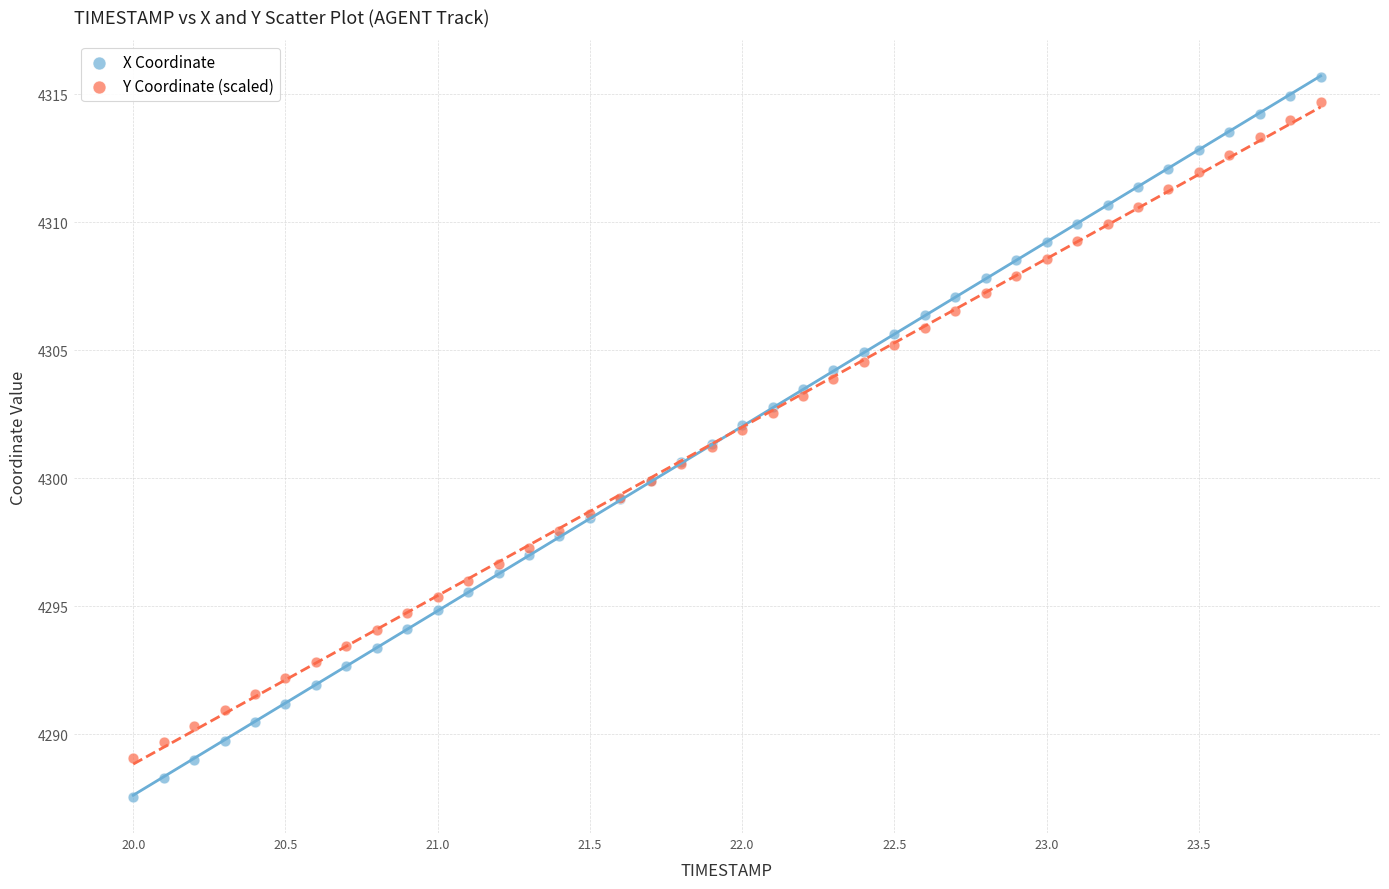

Which series has the widest spread of Y values?

X Coordinate